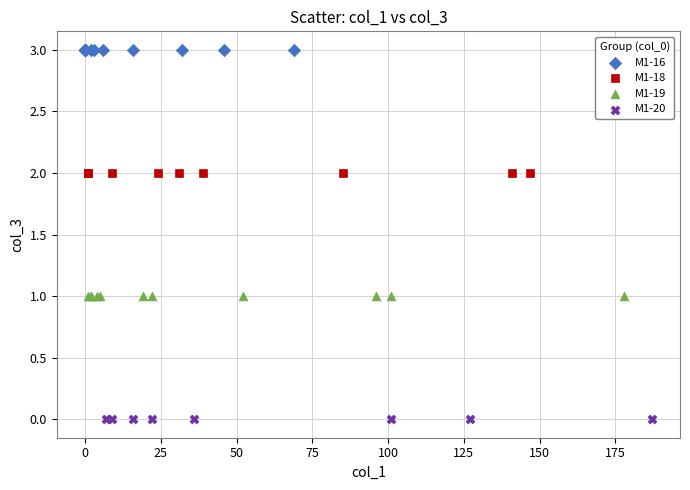

Which series contains the lowest Y value?

M1-20